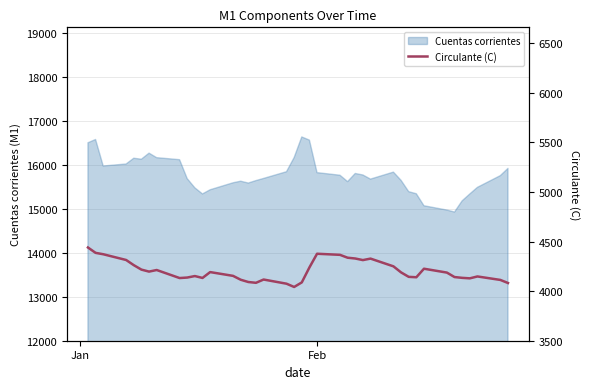

What is the lowest value of the Cuentas corrientes series?

14931